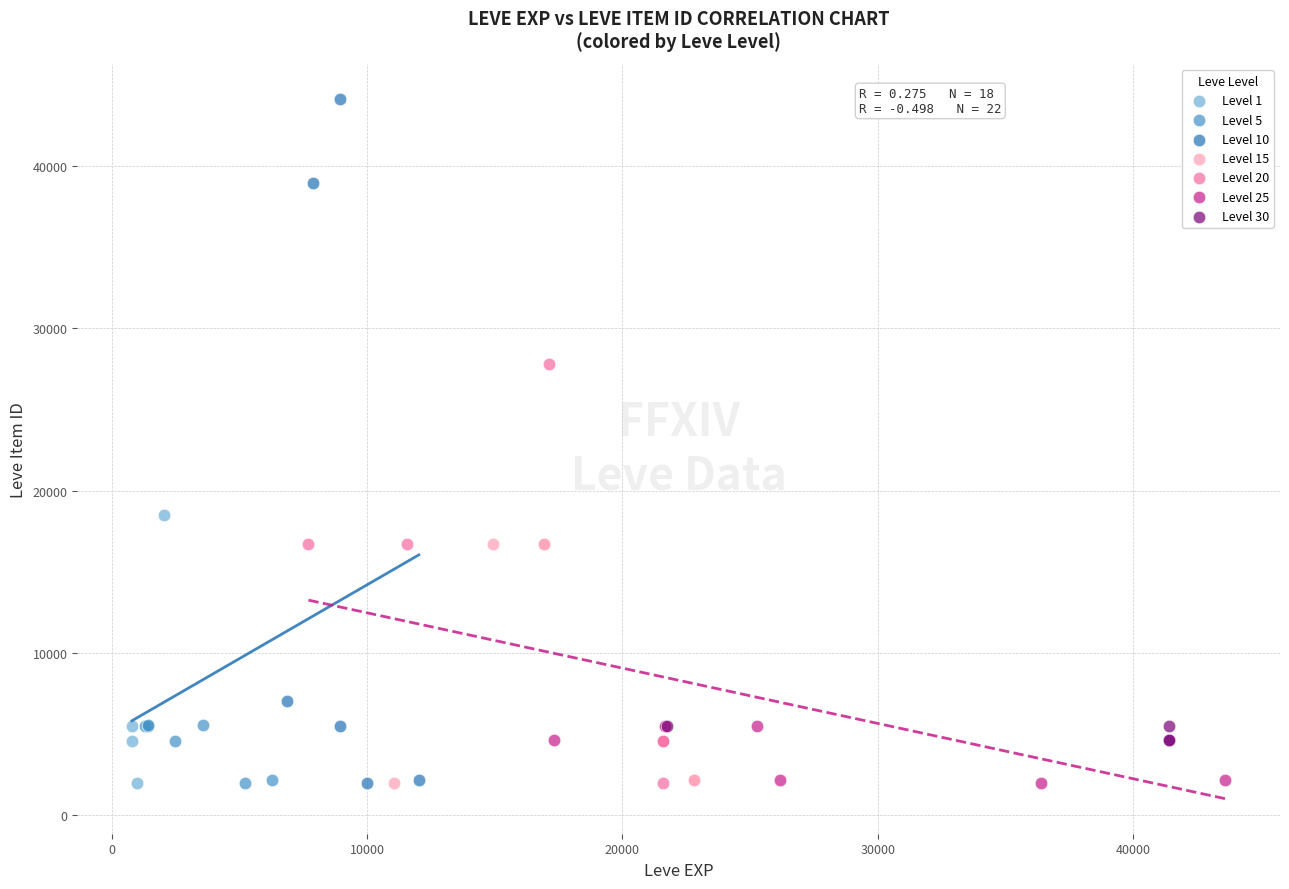

Which series reaches the maximum Y coordinate?

Level 10